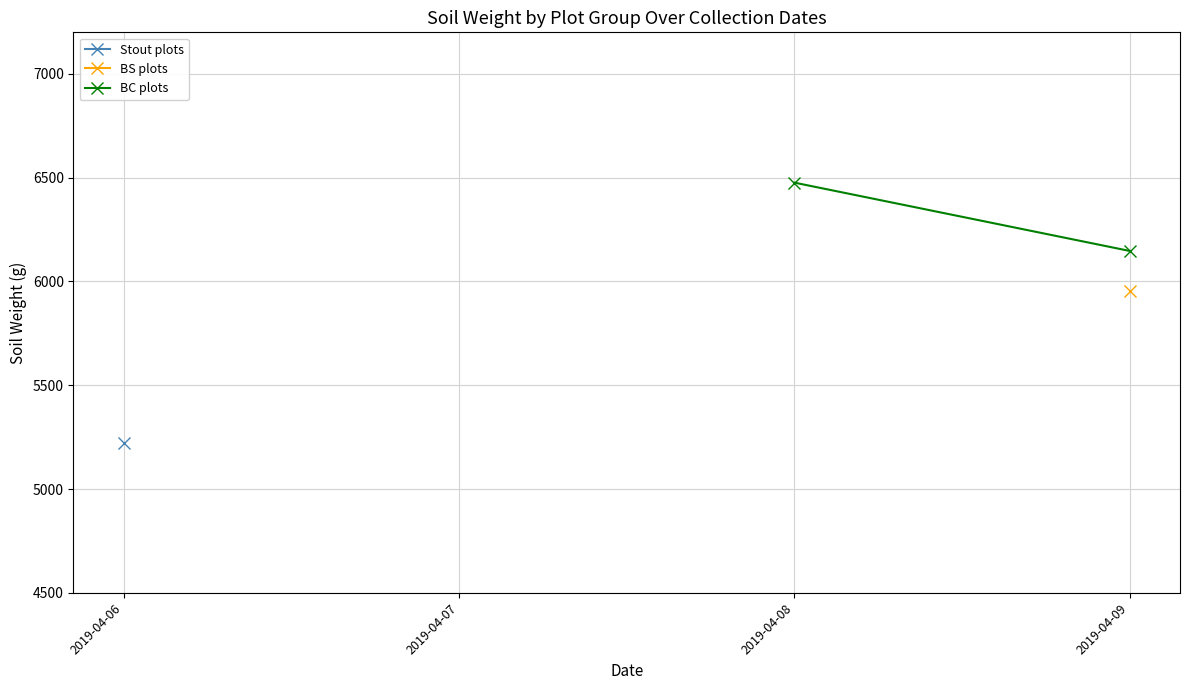

True or false: the data shows 2410.6 at 2019-04-09.

False